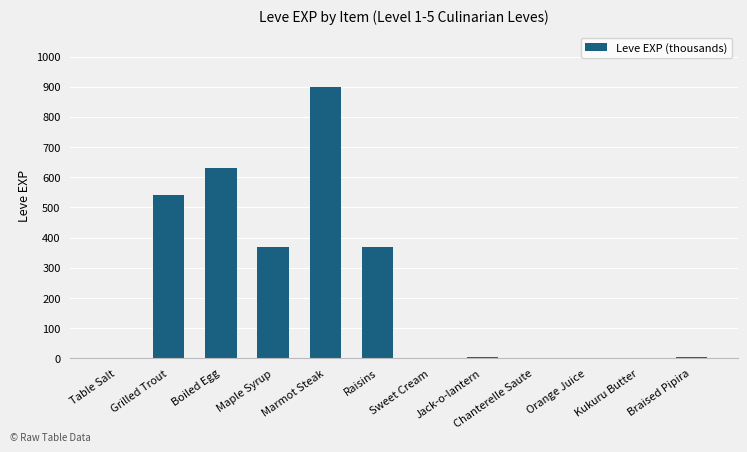

Where does the data first go above 6?

Grilled Trout